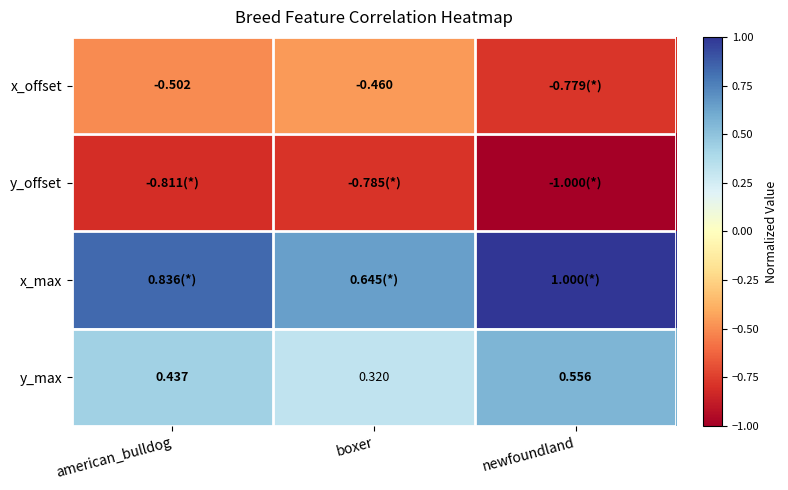

List the labels in order of y_max value, largest first.

newfoundland, american_bulldog, boxer